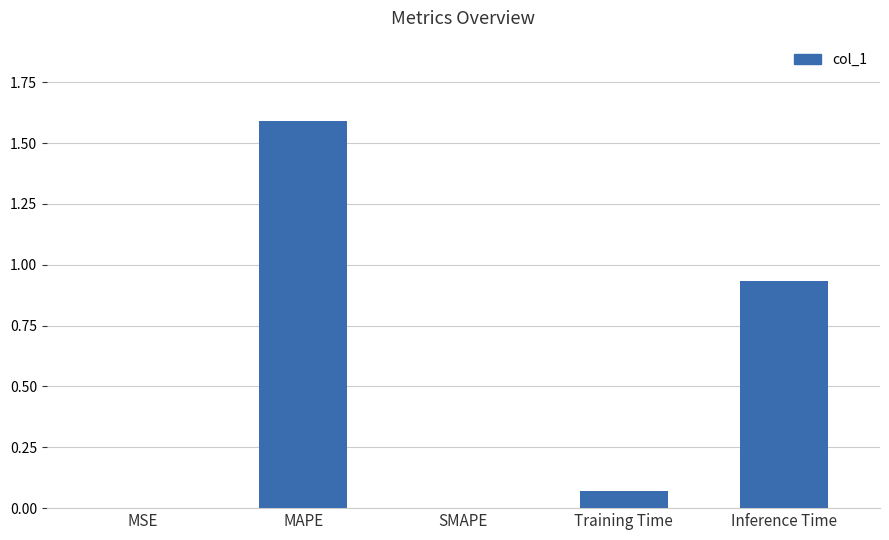

What is the average value?

0.5